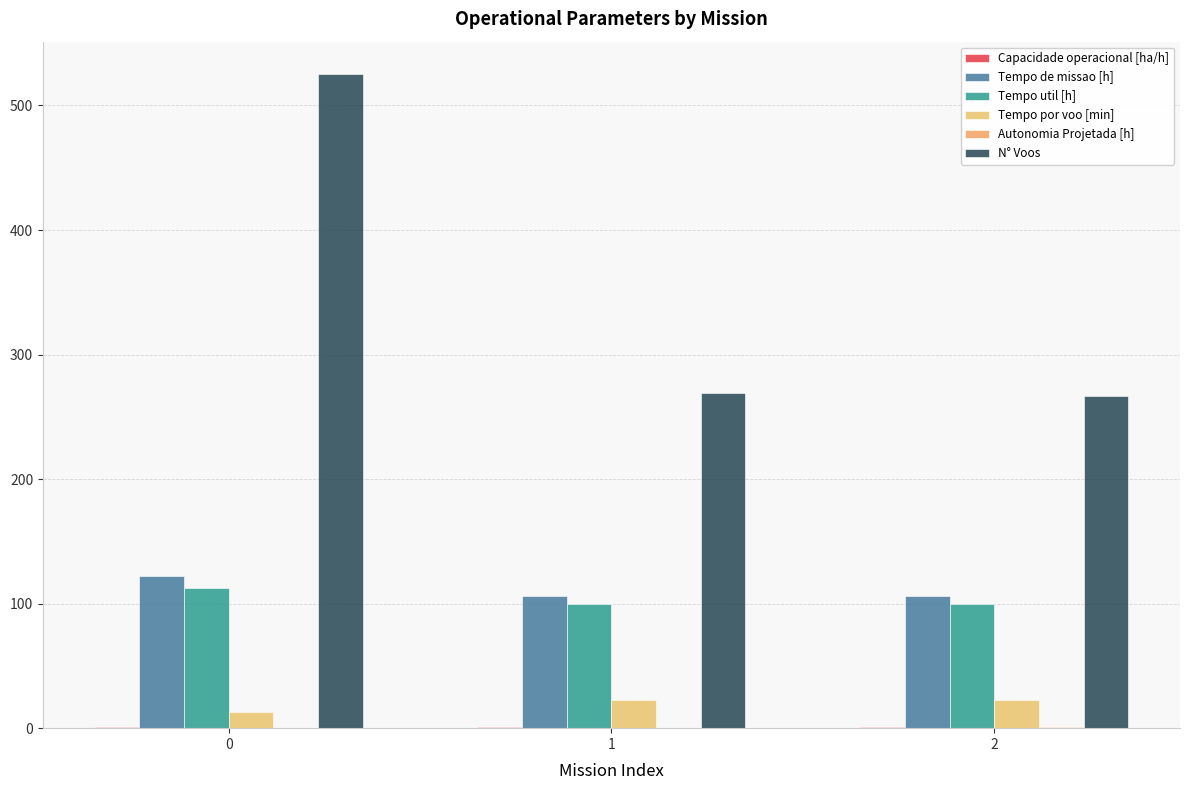

The value of Autonomia Projetada [h] at 1 is 0.7. True or false?

False